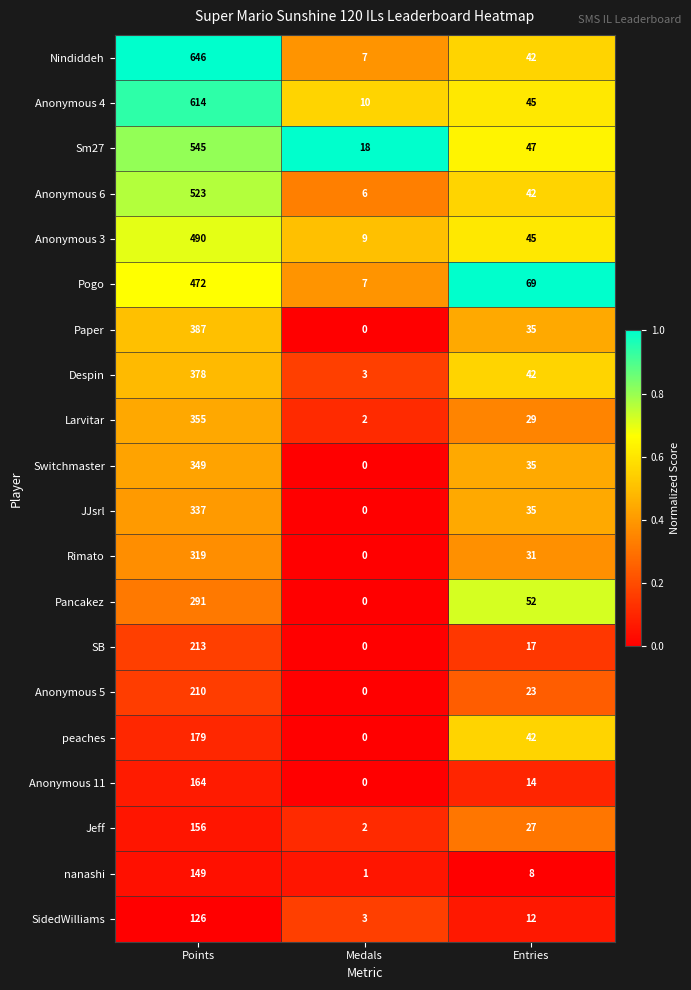

At which category does the chart reach its peak across all series?

Points